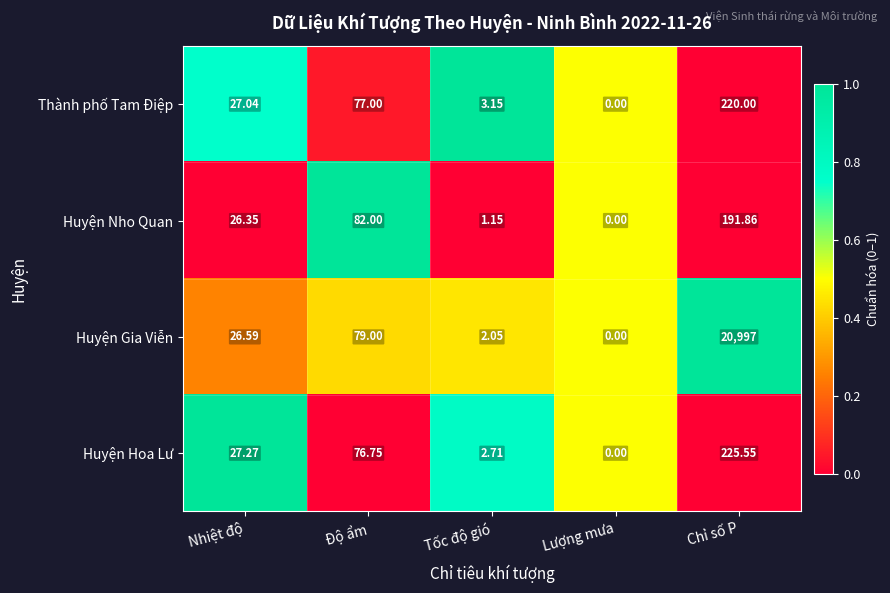

Which series changed the most between Tốc độ gió and Lượng mưa?

Thành phố Tam Điệp